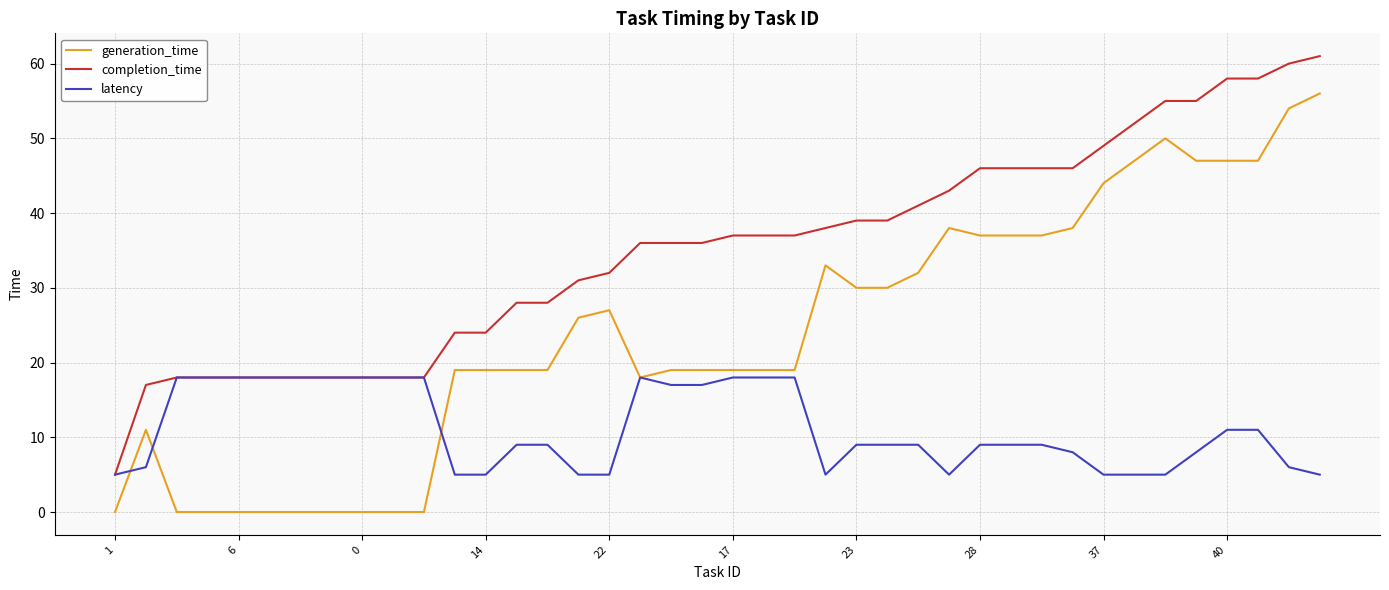

Which series has the largest total across all categories?

completion_time